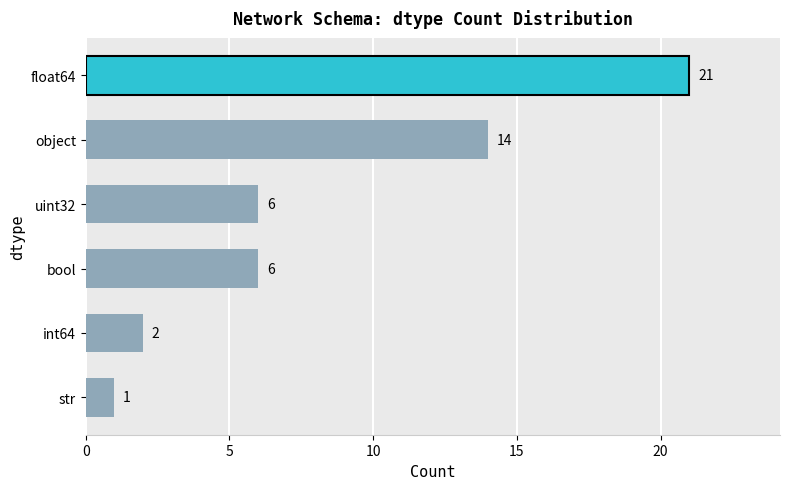

Which label corresponds to the largest value in the chart?

float64